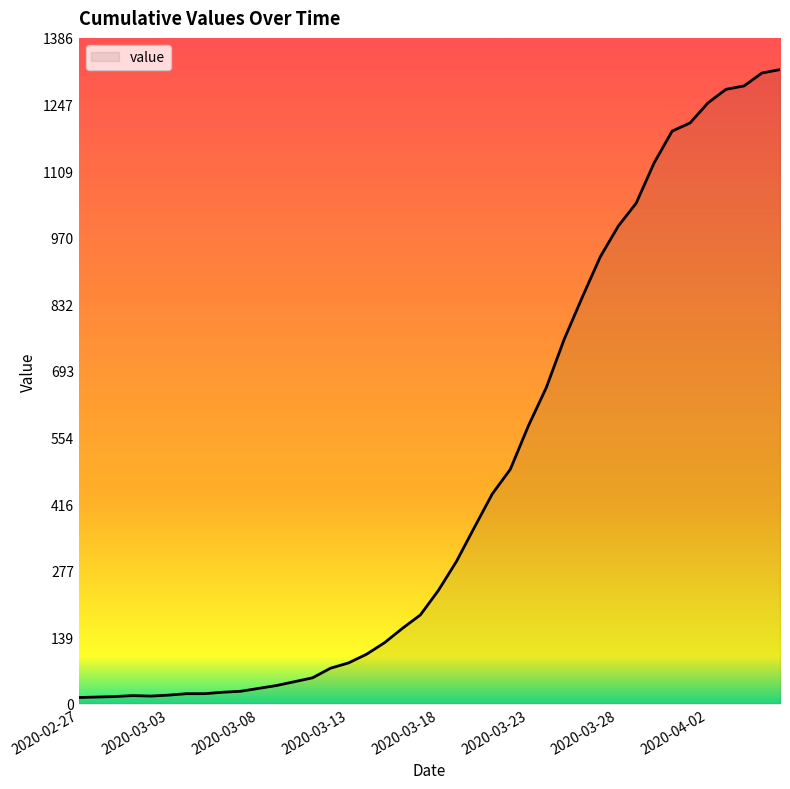

What is the greatest value displayed?

1320